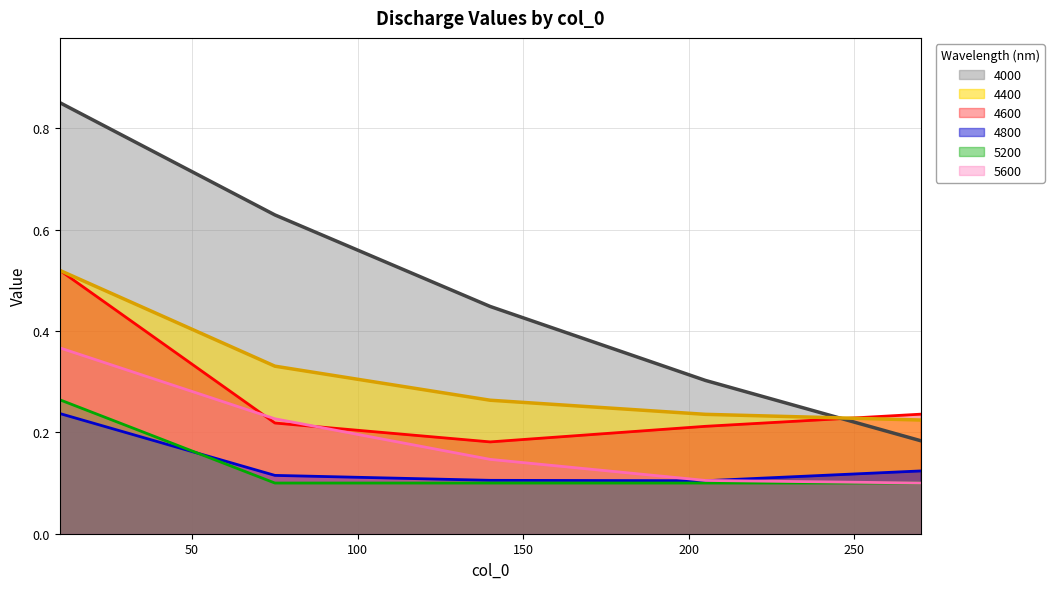

What is the difference between the highest and lowest values at 75?

0.5